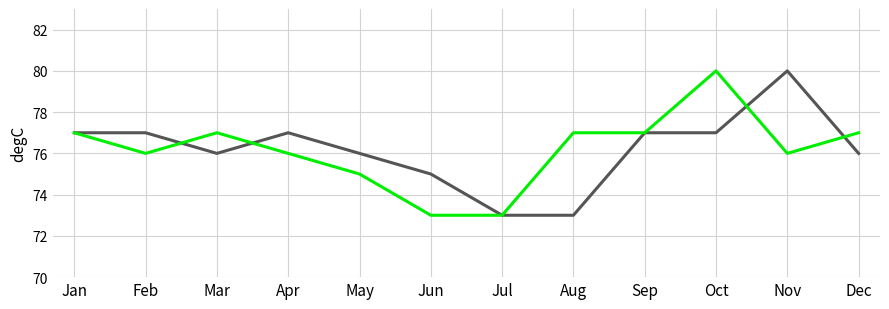

What is the spread (max minus min) of values at Aug?

4